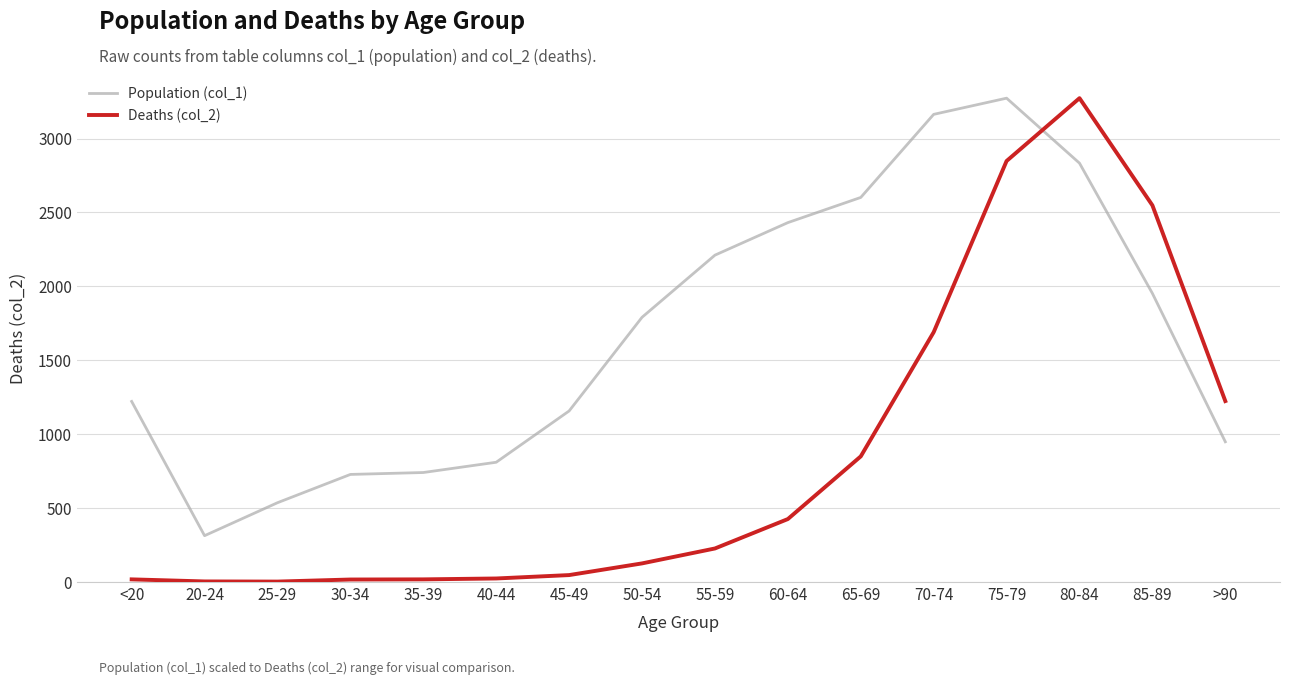

Between 25-29 and 60-64, which series saw the biggest shift?

Population (col_1)